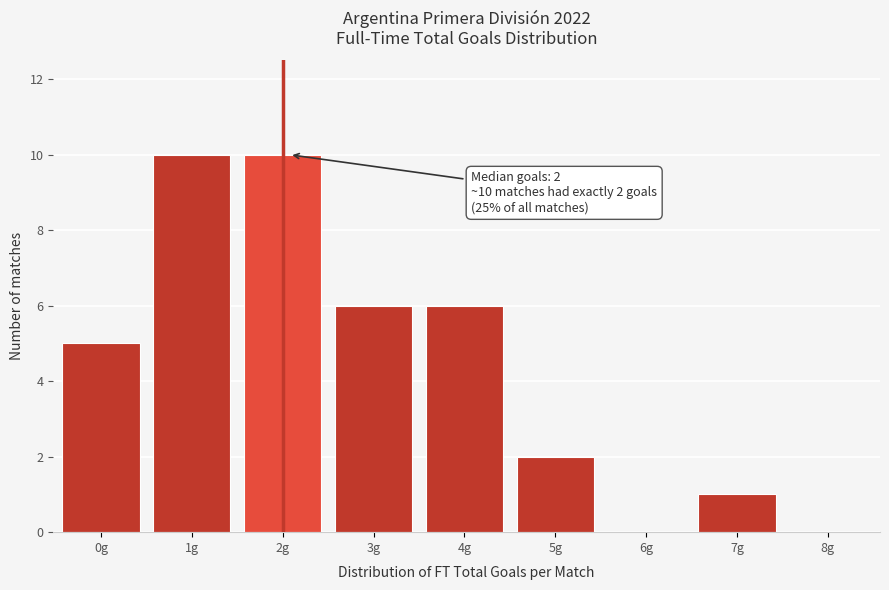

Reading right to left, what are all the values shown in this chart?

8g=0	7g=1	6g=0	5g=2	4g=6	3g=6	2g=10	1g=10	0g=5